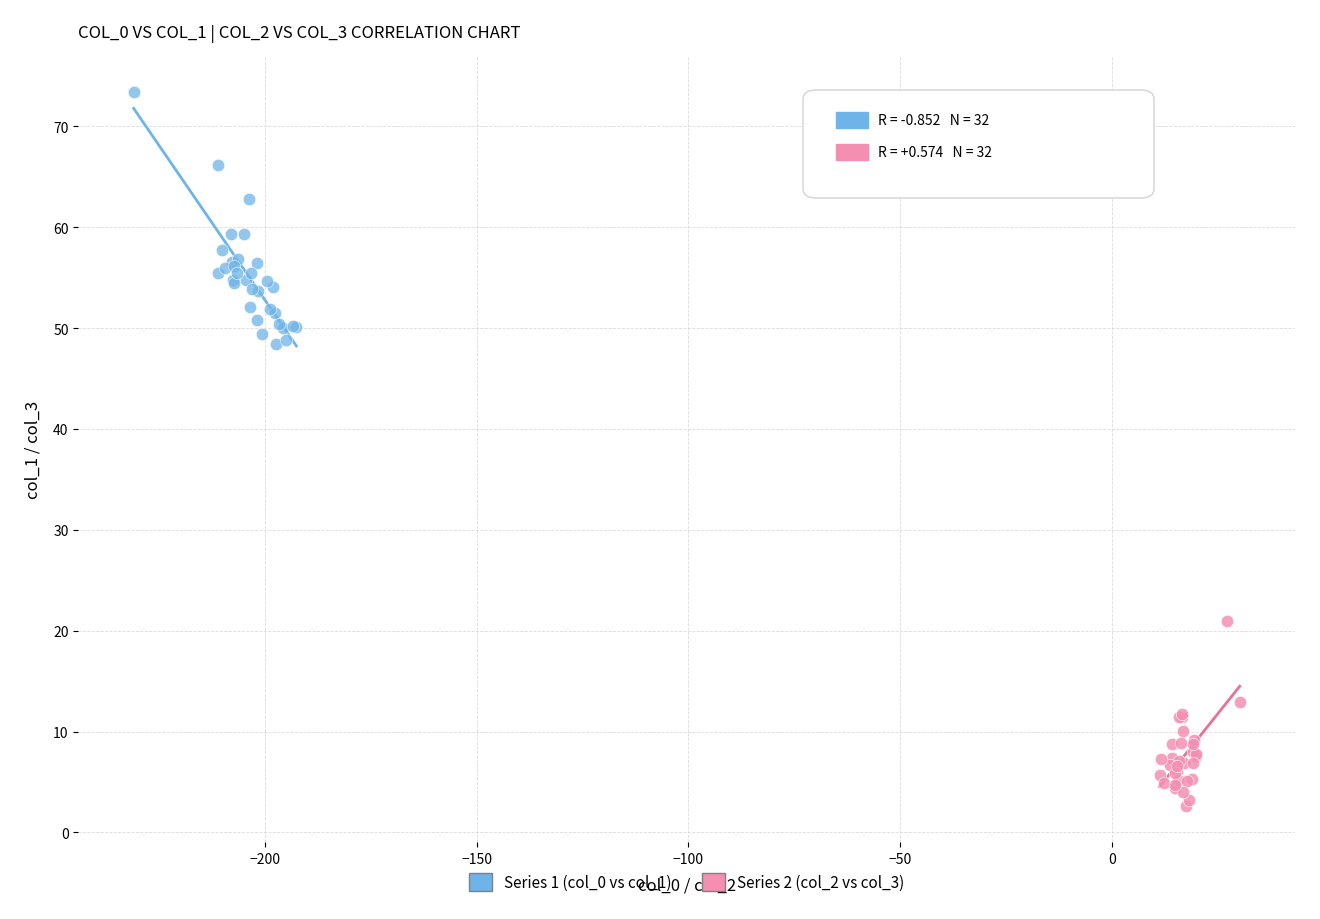

Which series reaches the maximum Y coordinate?

Series 1 (col_0 vs col_1)